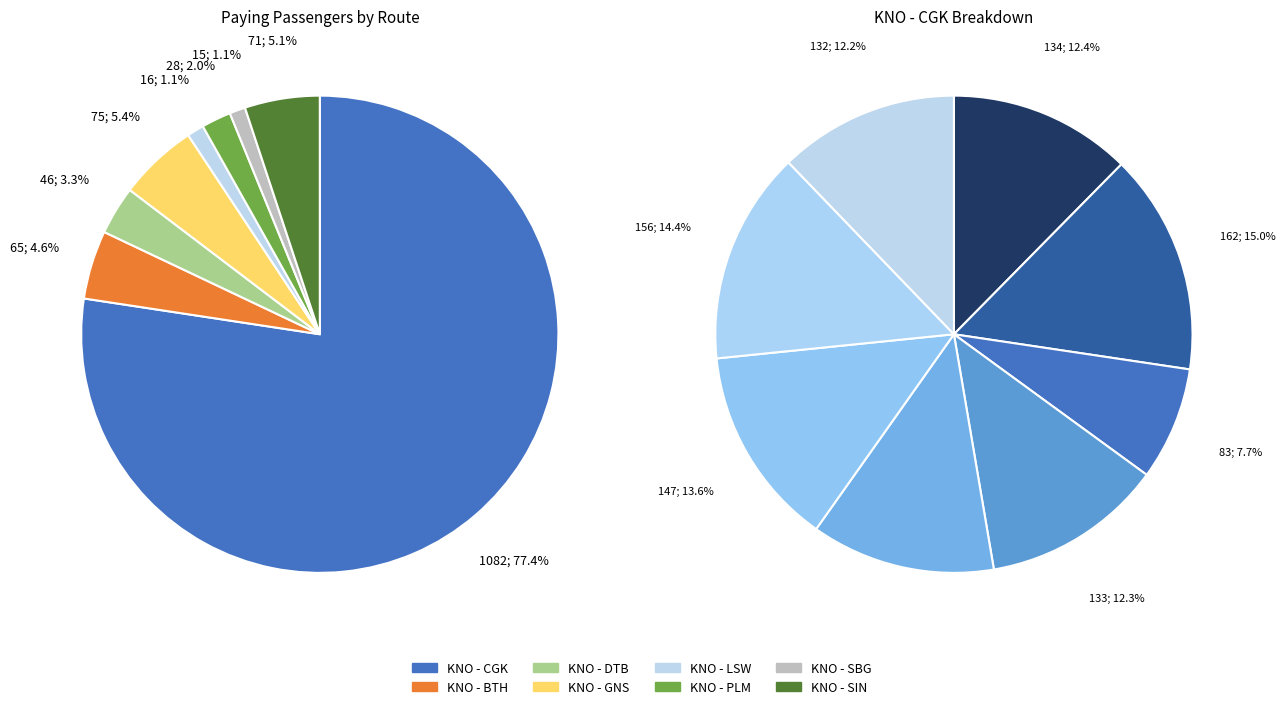

Does KNO - GNS (2) account for over 50% of the chart?

No